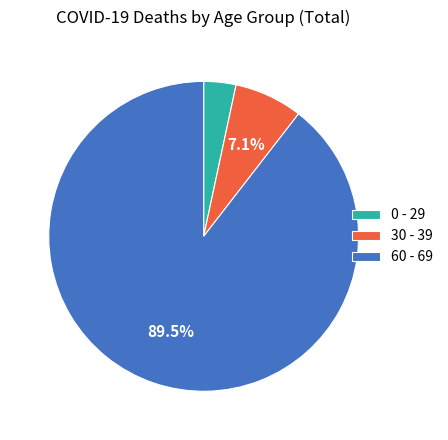

Do 30 - 39 and 0 - 29 together represent more than half of the pie?

No